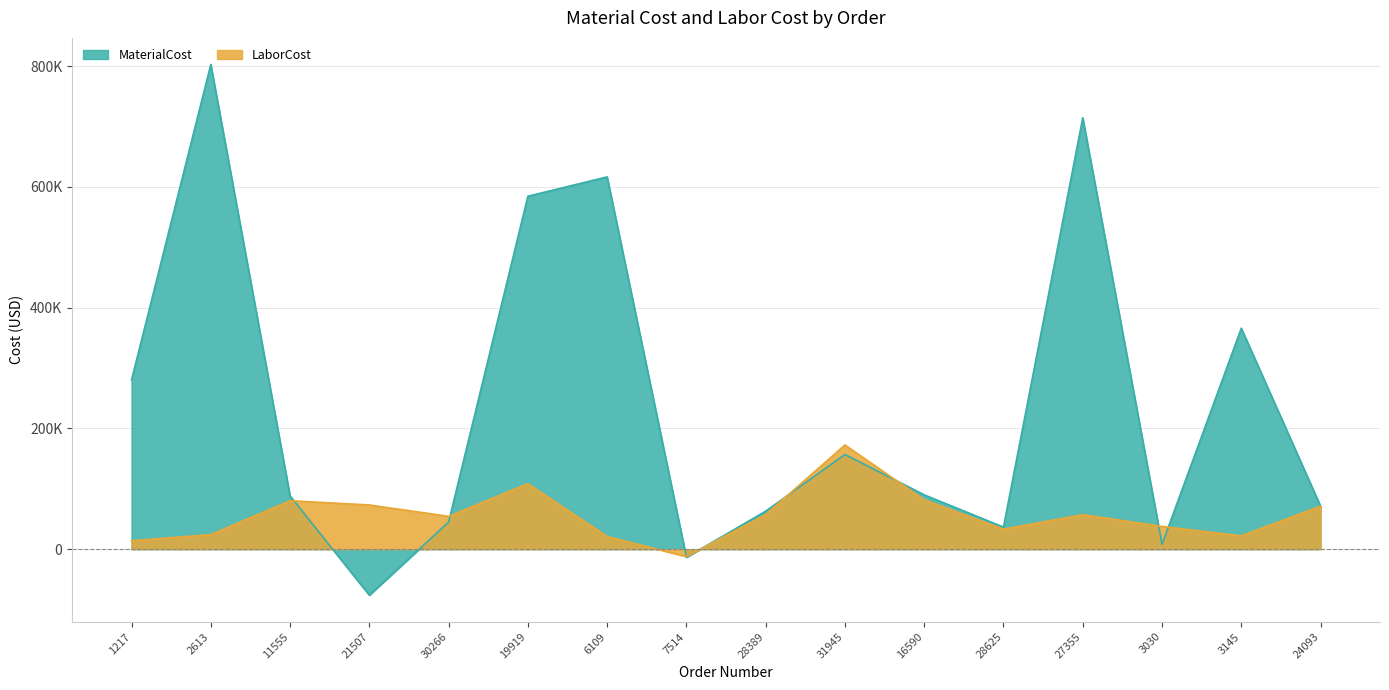

What is the lowest value of the LaborCost series?

-12291.4